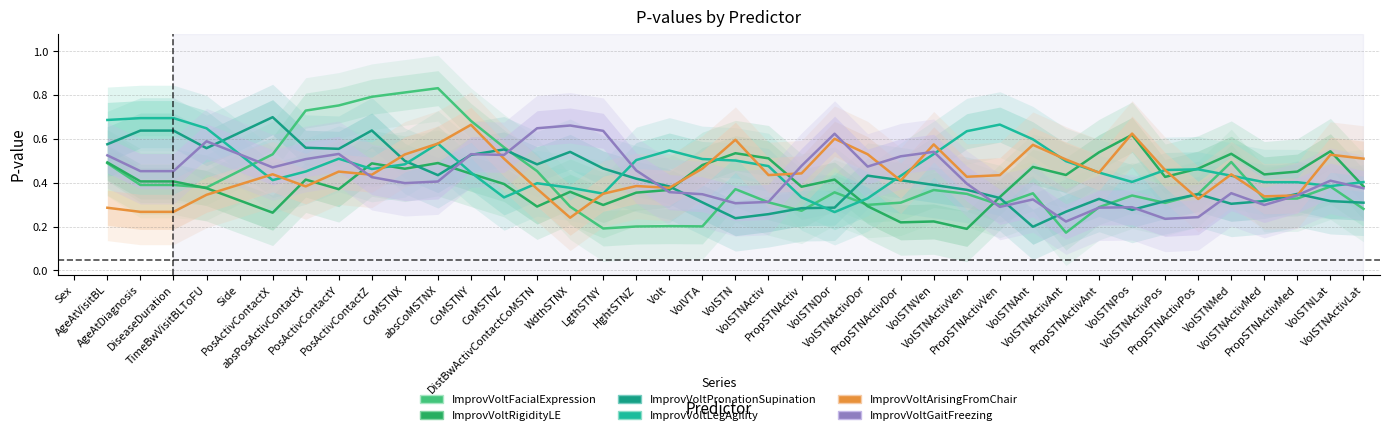

What is the label of the 7th point from the left?

PosActivContactY